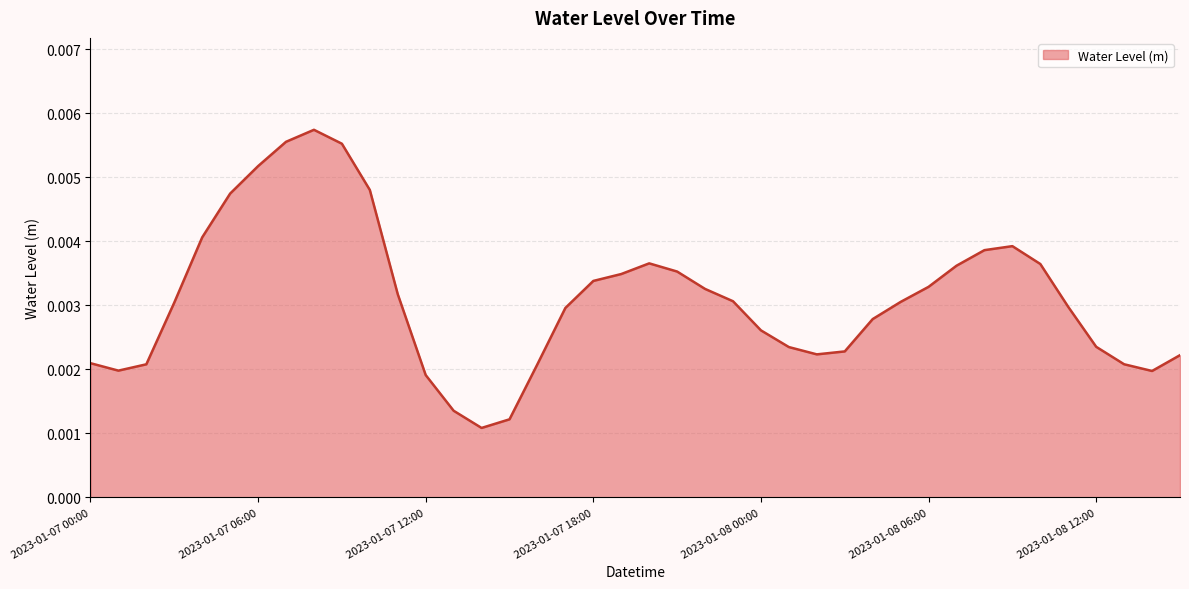

Between 2023-01-07 12:00 and 2023-01-08 12:00, which is larger?

2023-01-08 12:00